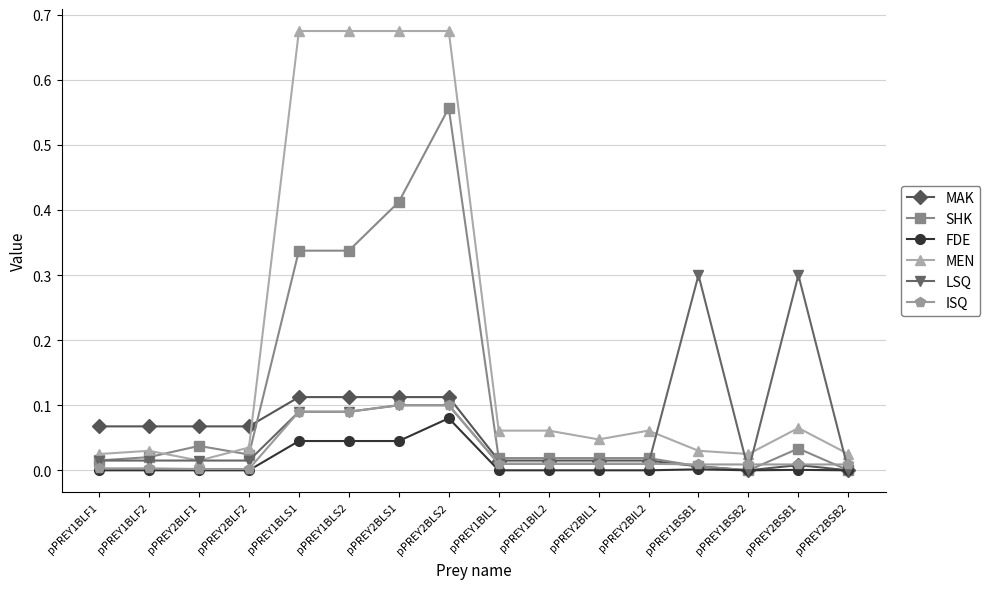

True or false: SHK has a value of 0.2 at pPREY2BLS2.

False